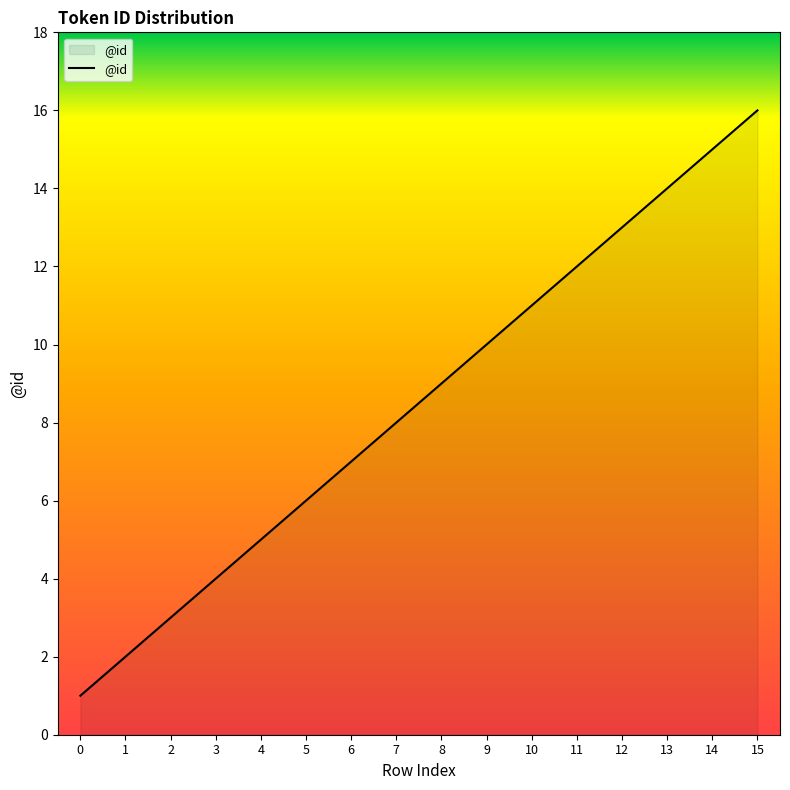

List the labels in order of value, smallest first.

0, 1, 2, 3, 4, 5, 6, 7, 8, 9, 10, 11, 12, 13, 14, 15